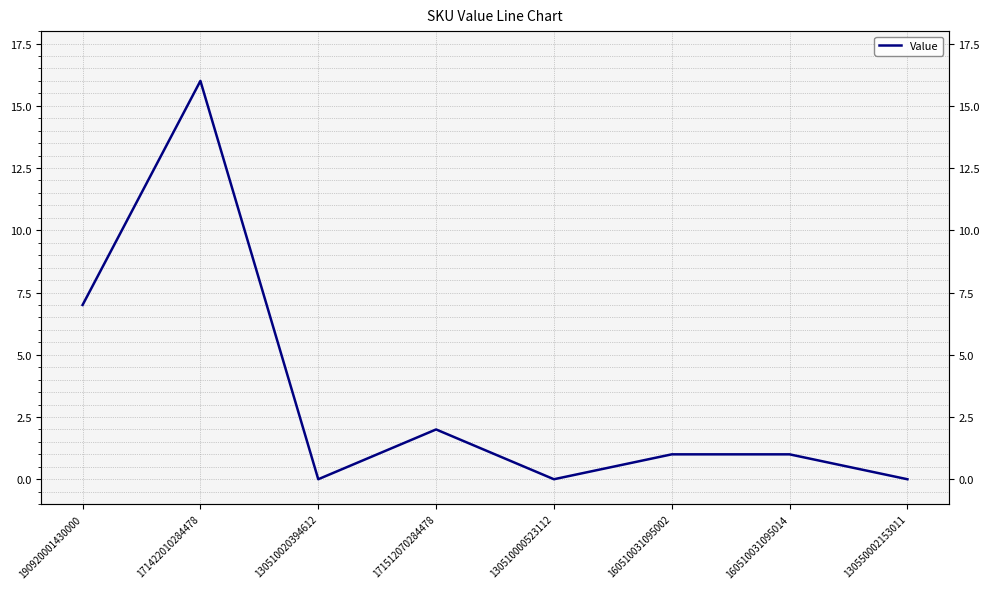

Does the chart display data point markers on the line(s)?

No